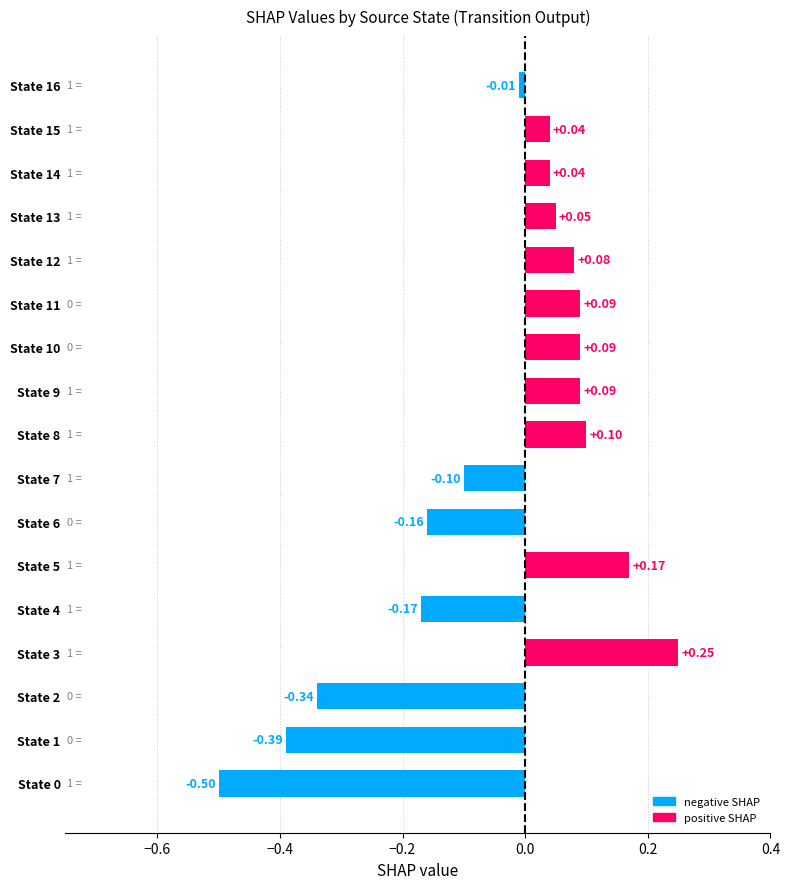

What is the change in value from State 2 to State 15?

+0.4